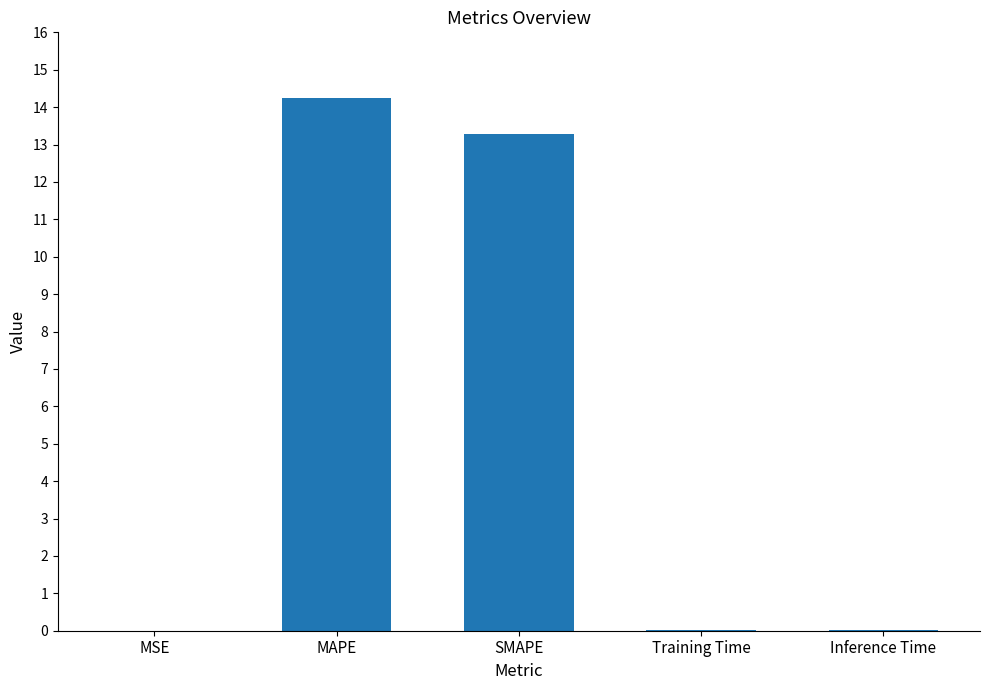

Are the bars grouped side by side (vs. stacked)?

No